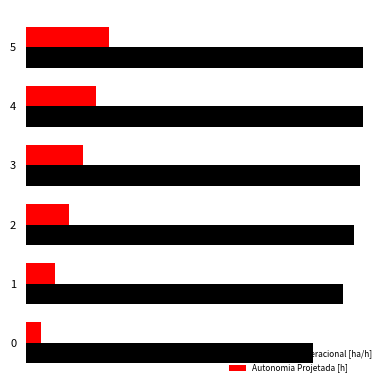

What are all the series names shown in the legend?

Capacidade operacional [ha/h], Autonomia Projetada [h]